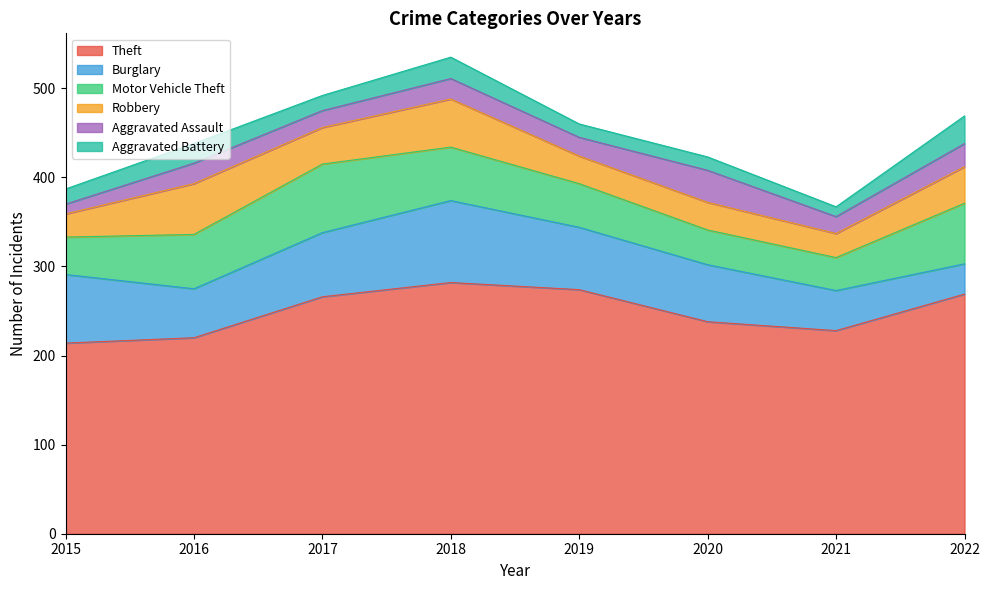

How many interior local peaks does the Theft series have?

1